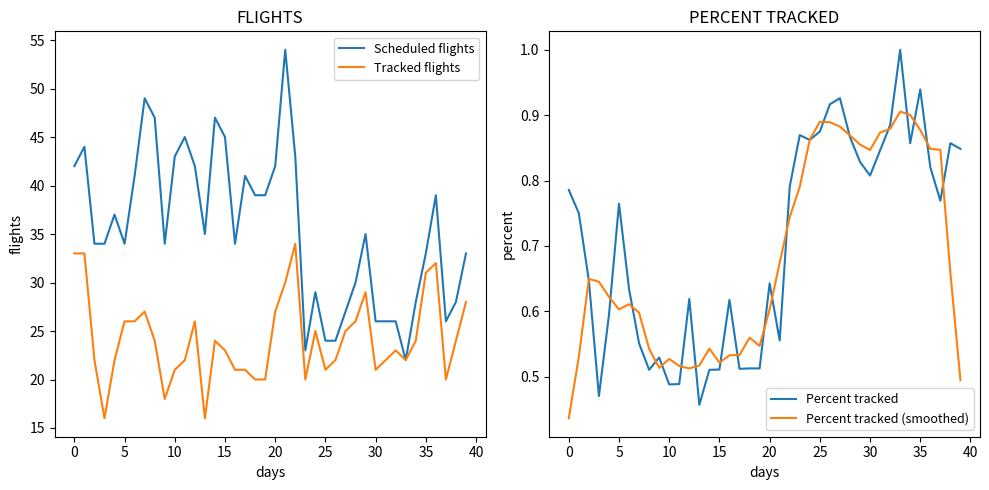

Reading left to right, transcribe all the data shown in this chart.

Scheduled flights: 42.0	44.0	34.0	34.0	37.0	34.0	41.0	49.0	47.0	34.0	43.0	45.0	42.0	35.0	47.0	45.0	34.0	41.0	39.0	39.0	42.0	54.0	43.0	23.0	29.0	24.0	24.0	27.0	30.0	35.0	26.0	26.0	26.0	22.0	28.0	33.0	39.0	26.0	28.0	33.0
Tracked flights: 33.0	33.0	22.0	16.0	22.0	26.0	26.0	27.0	24.0	18.0	21.0	22.0	26.0	16.0	24.0	23.0	21.0	21.0	20.0	20.0	27.0	30.0	34.0	20.0	25.0	21.0	22.0	25.0	26.0	29.0	21.0	22.0	23.0	22.0	24.0	31.0	32.0	20.0	24.0	28.0
Percent tracked: 0.8	0.8	0.6	0.5	0.6	0.8	0.6	0.6	0.5	0.5	0.5	0.5	0.6	0.5	0.5	0.5	0.6	0.5	0.5	0.5	0.6	0.6	0.8	0.9	0.9	0.9	0.9	0.9	0.9	0.8	0.8	0.8	0.9	1.0	0.9	0.9	0.8	0.8	0.9	0.8
Percent tracked (smoothed): 0.4	0.5	0.6	0.6	0.6	0.6	0.6	0.6	0.5	0.5	0.5	0.5	0.5	0.5	0.5	0.5	0.5	0.5	0.6	0.5	0.6	0.7	0.7	0.8	0.9	0.9	0.9	0.9	0.9	0.9	0.8	0.9	0.9	0.9	0.9	0.9	0.8	0.8	0.7	0.5